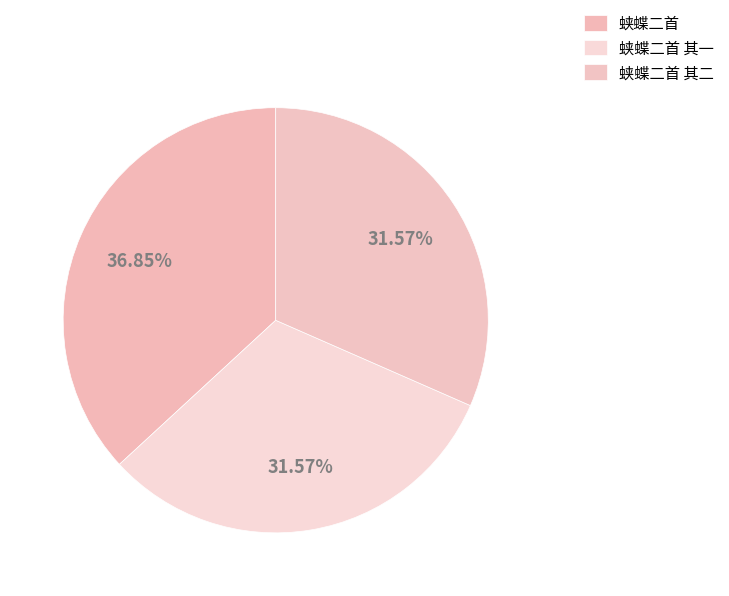

Count the number of slices in the pie.

3